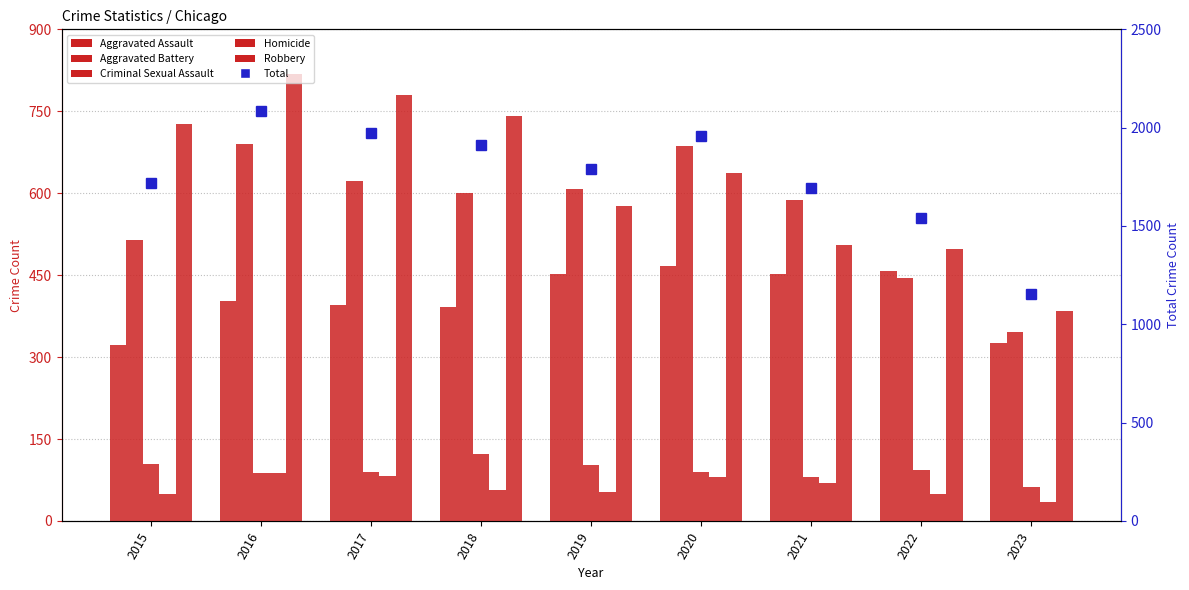

At how many categories does at least one series exceed 853?

9